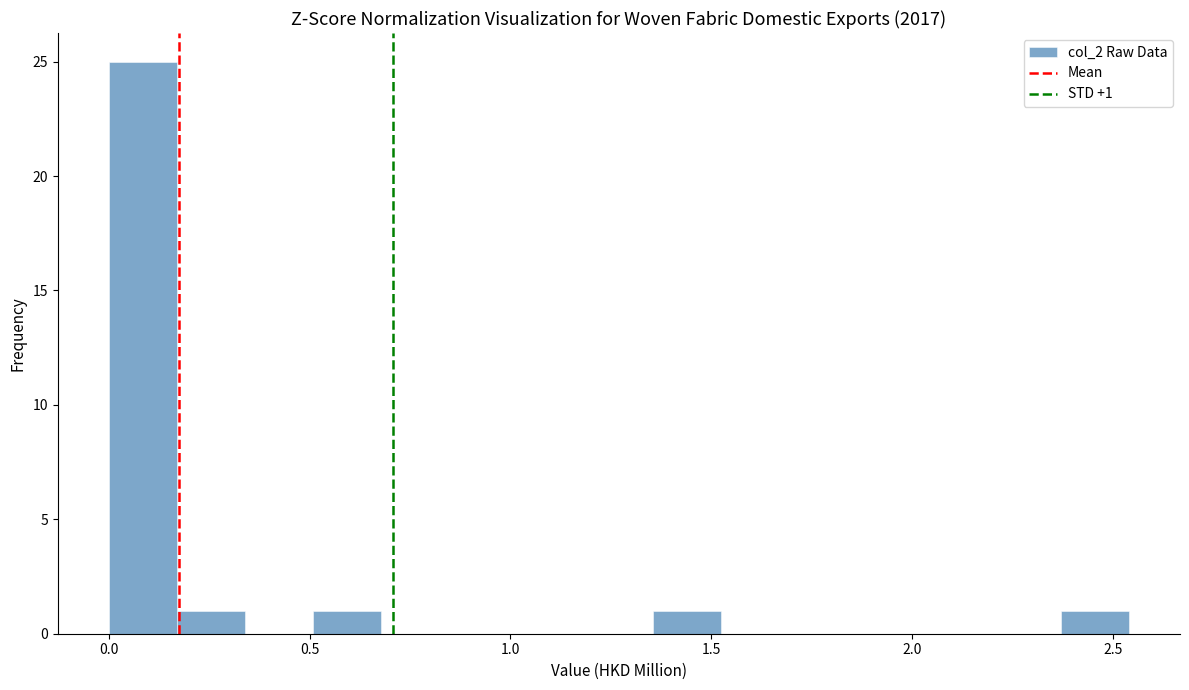

Around what value on the x-axis is the tallest bar? Give the approximate position of its centre, as read against the axis.

0.10